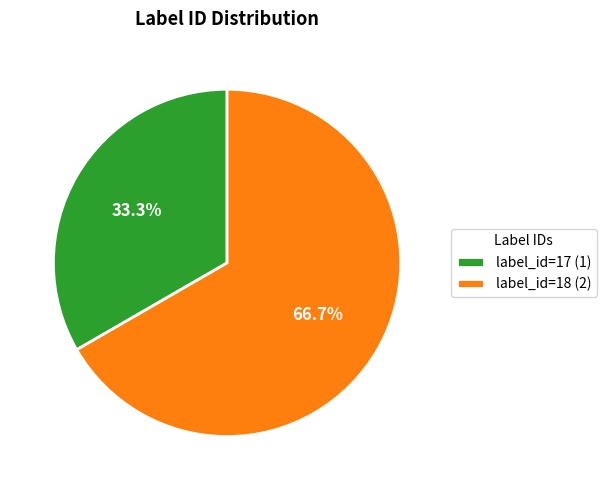

Count the number of slices in the pie.

2